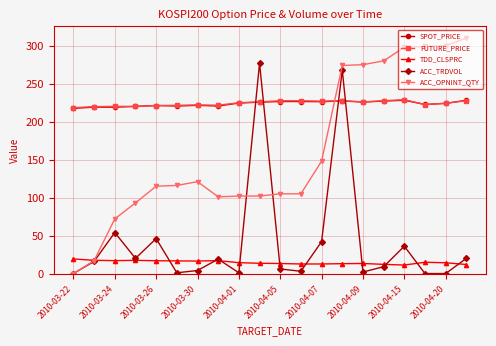

At how many categories does at least one series exceed 241?

8